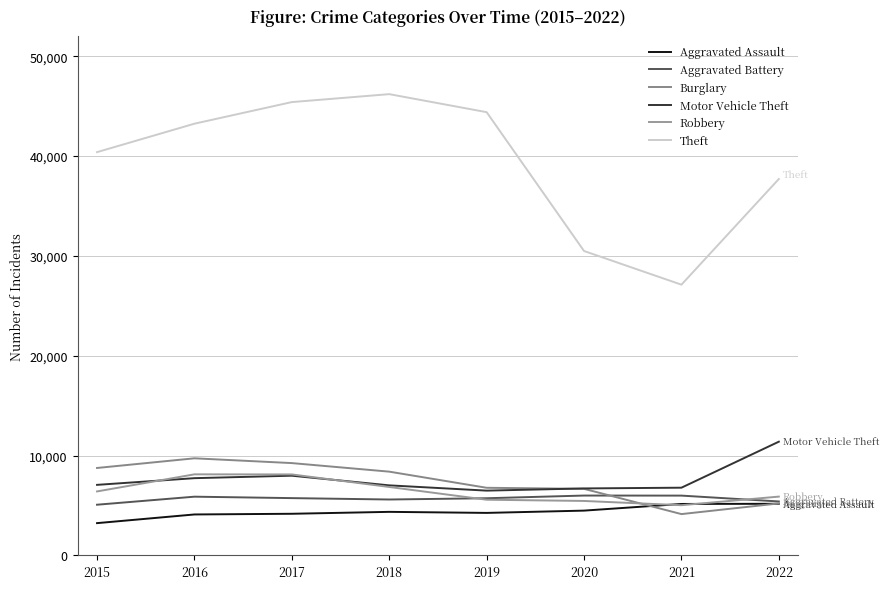

Does the chart display data point markers on the line(s)?

No